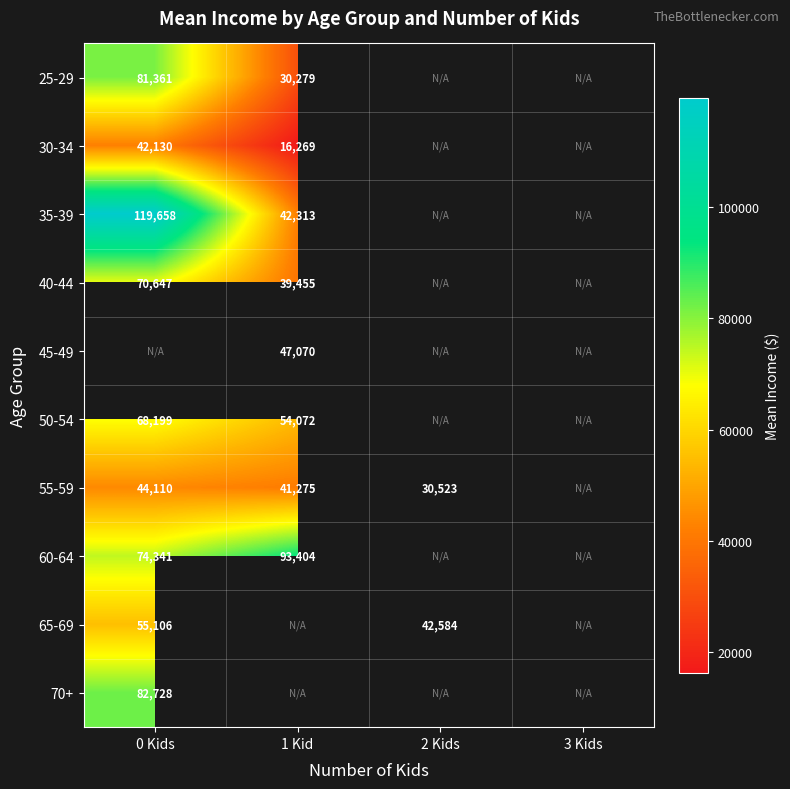

The value of 25-29 at 1 Kid is 30279. True or false?

True